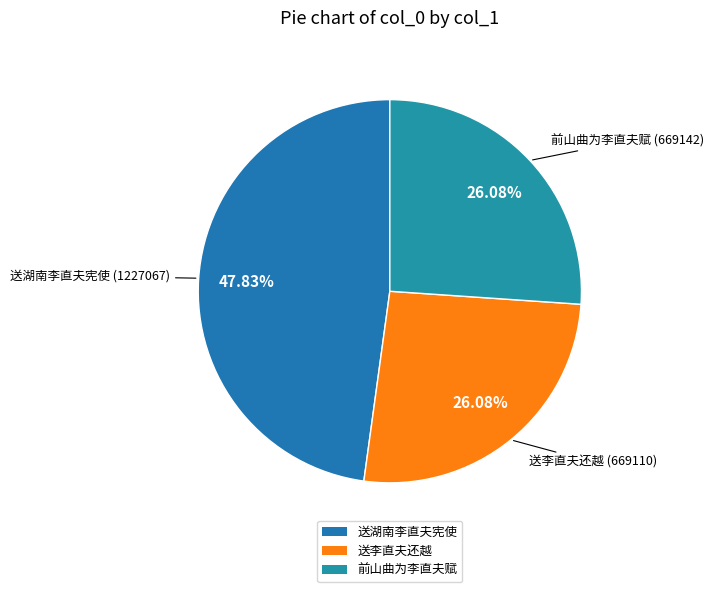

Do 前山曲为李直夫赋 and 送湖南李直夫宪使 together represent more than half of the pie?

Yes